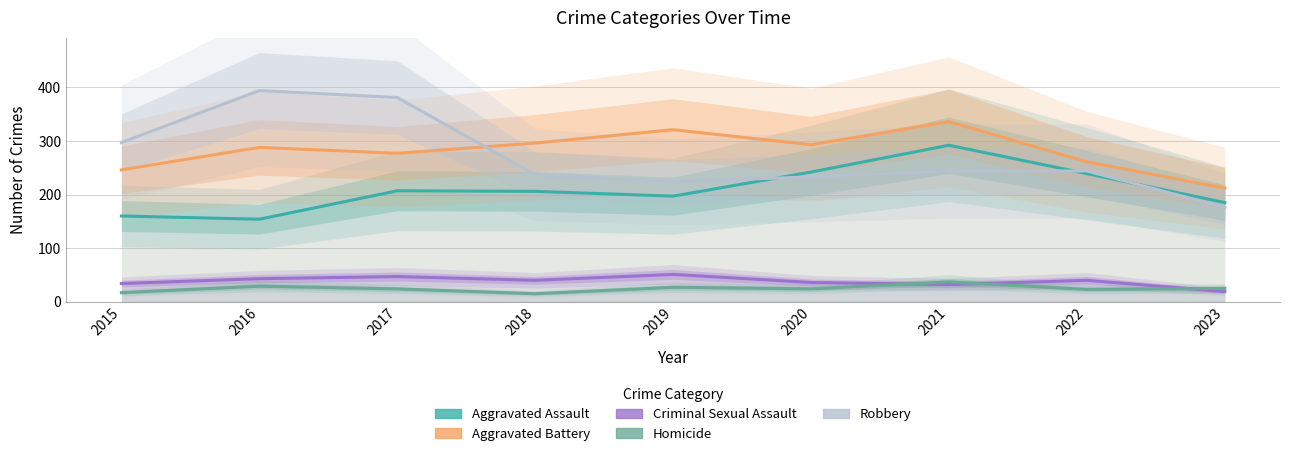

How many series are shown in this chart?

5